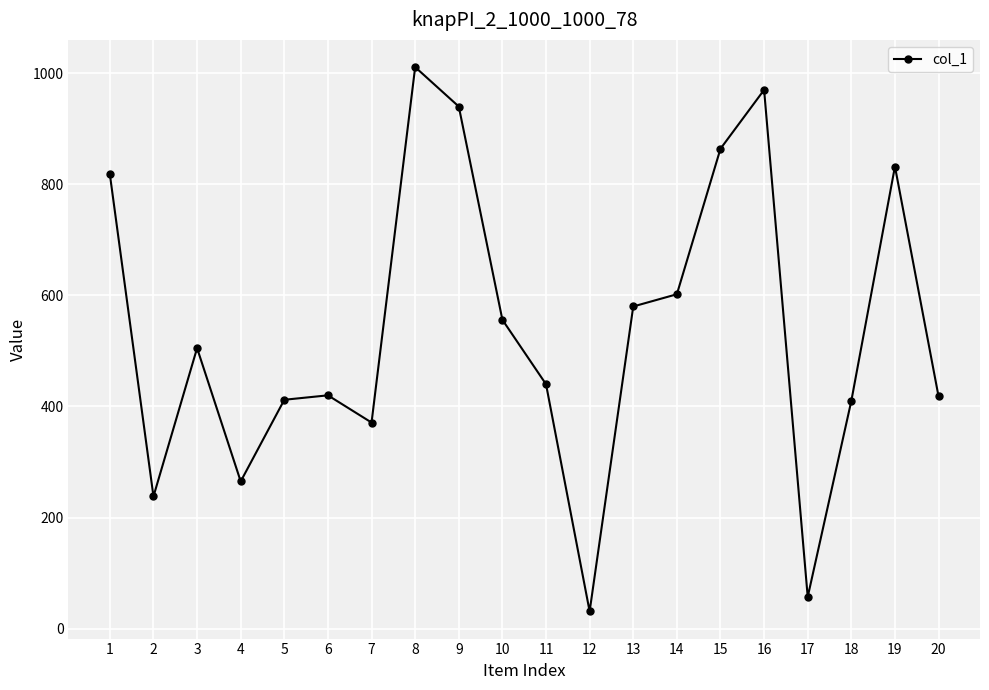

Does the chart have visible grid lines?

Yes